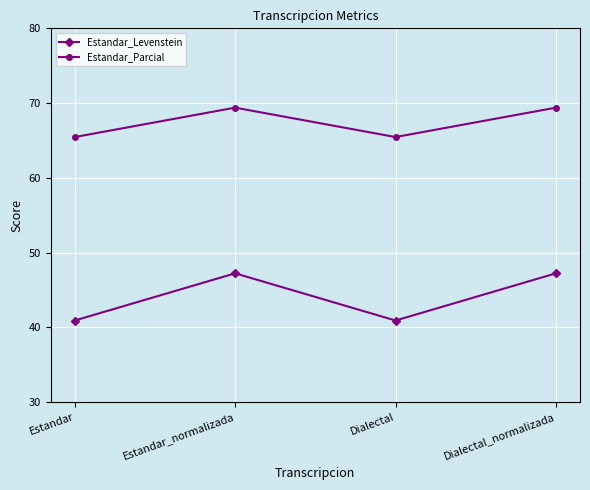

How many data points in Estandar_Parcial are less than 69?

2